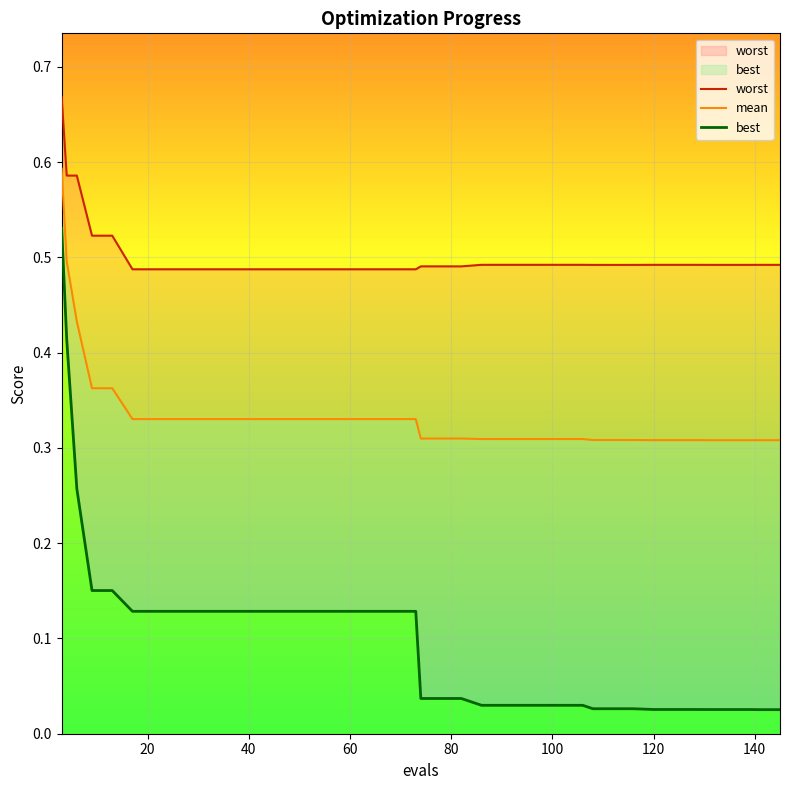

Reading right to left, extract all data points from this chart.

worst: 0.5	0.5	0.5	0.5	0.5	0.5	0.5	0.5	0.5	0.5	0.5	0.5	0.5	0.5	0.5	0.5	0.5	0.5	0.5	0.5	0.5	0.5	0.5	0.5	0.5	0.5	0.5	0.5	0.5	0.5	0.5	0.5	0.5	0.5	0.5	0.5	0.5	0.6	0.6	0.7
mean: 0.3	0.3	0.3	0.3	0.3	0.3	0.3	0.3	0.3	0.3	0.3	0.3	0.3	0.3	0.3	0.3	0.3	0.3	0.3	0.3	0.3	0.3	0.3	0.3	0.3	0.3	0.3	0.3	0.3	0.3	0.3	0.3	0.3	0.3	0.3	0.4	0.4	0.4	0.5	0.6
best: 0.0	0.0	0.0	0.0	0.0	0.0	0.0	0.0	0.0	0.0	0.0	0.0	0.0	0.0	0.0	0.0	0.0	0.0	0.0	0.0	0.1	0.1	0.1	0.1	0.1	0.1	0.1	0.1	0.1	0.1	0.1	0.1	0.1	0.1	0.1	0.2	0.2	0.3	0.4	0.5